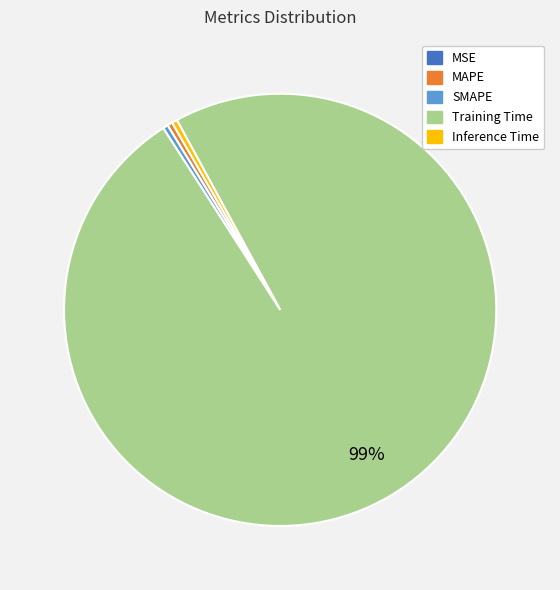

Do MAPE and Training Time together represent more than half of the pie?

Yes